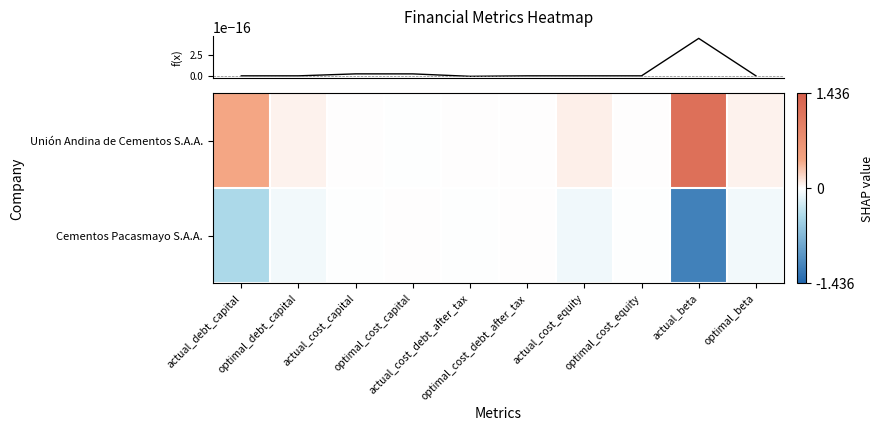

Which has a higher value, actual_cost_equity or optimal_cost_debt_after_tax?

actual_cost_equity